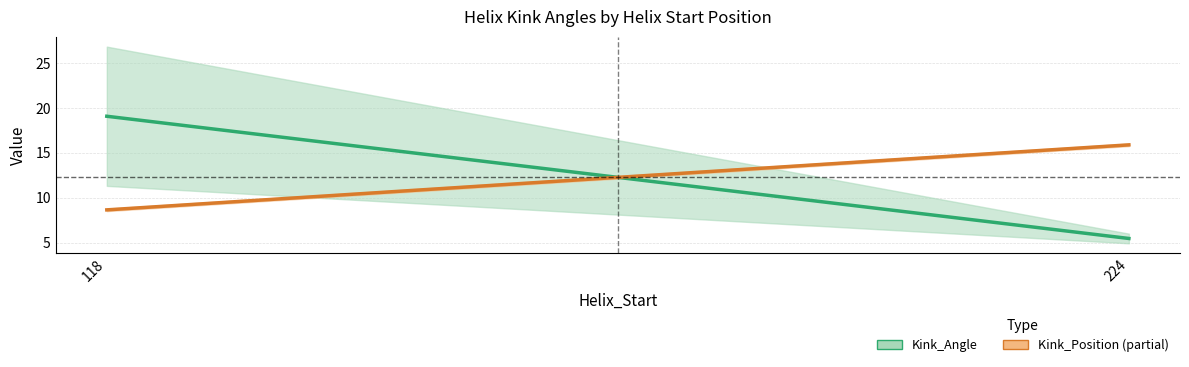

What is the value of the Kink_Angle (Estimate) point at the 1st from the left?

19.1